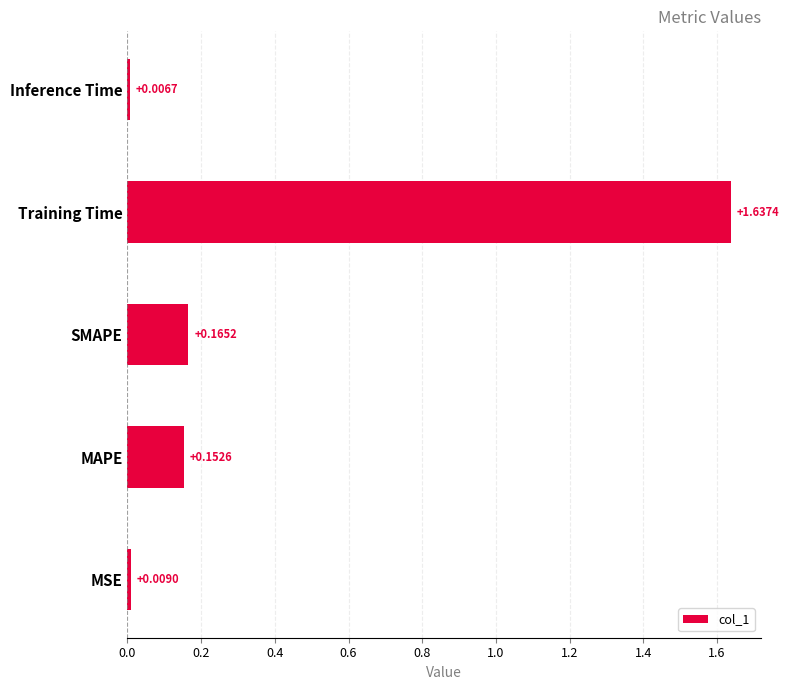

Where is the data nearest to the value 0?

Inference Time